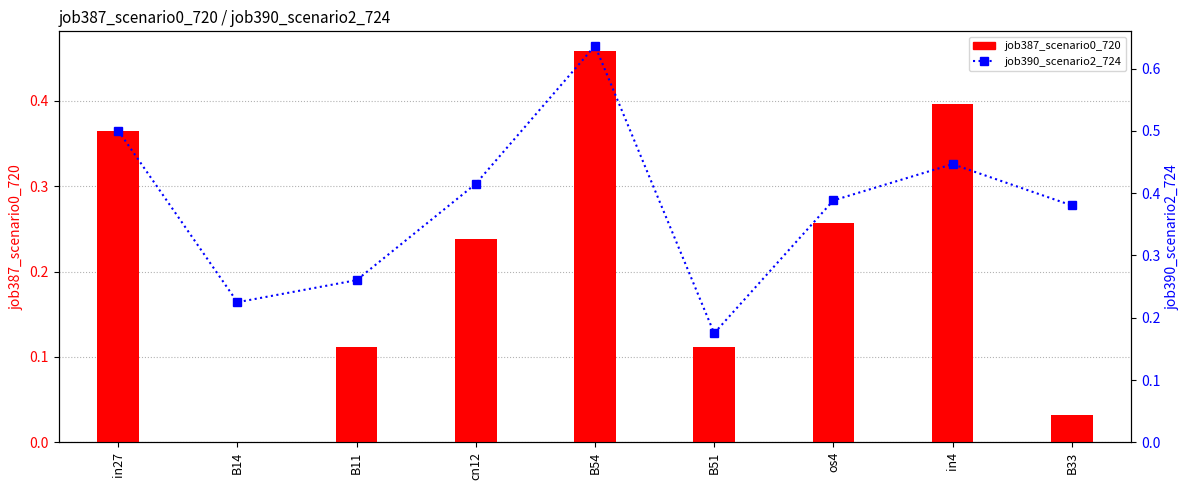

Is the value of job387_scenario0_720 at in27 greater than the value of job390_scenario2_724 at B14?

Yes